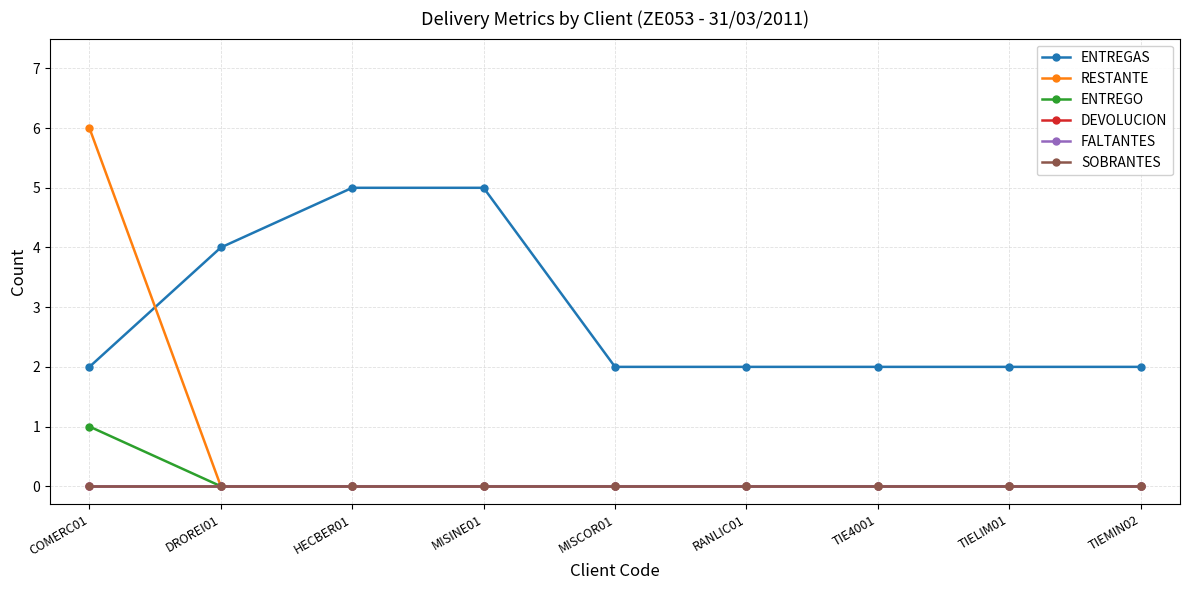

Does the chart have visible grid lines?

Yes